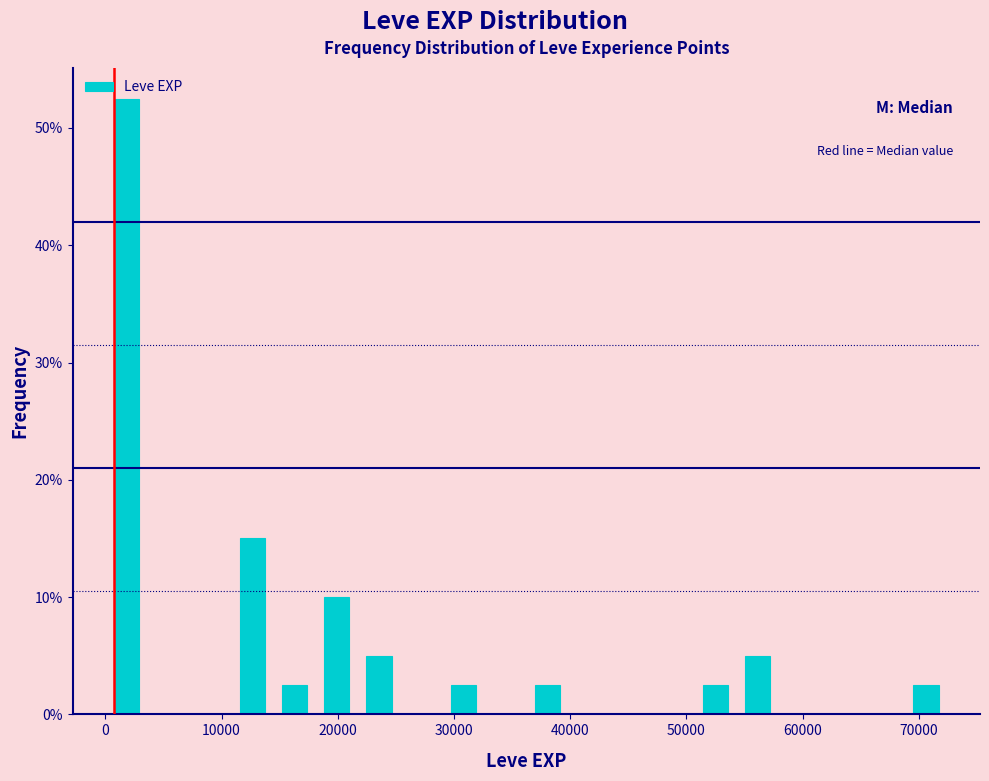

Around what value on the x-axis is the tallest bar? Give the approximate position of its centre, as read against the axis.

2000